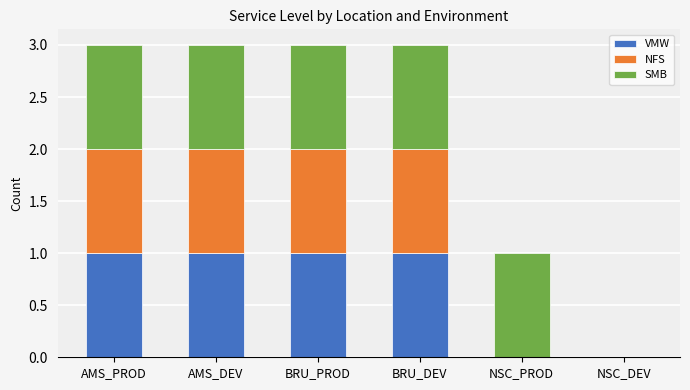

Are the bars horizontal?

No